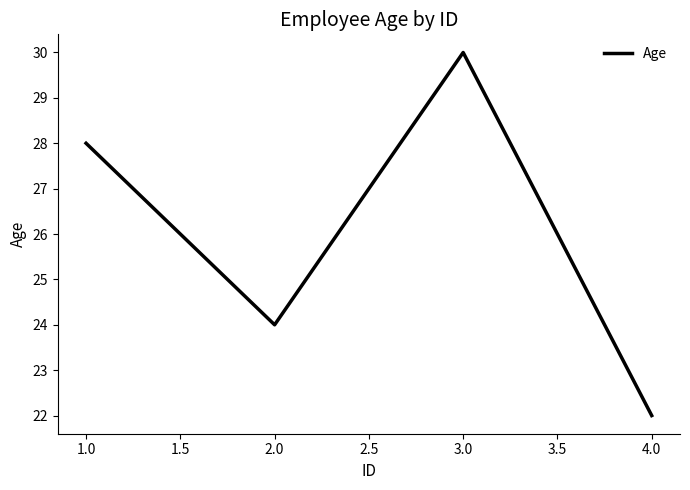

What is the greatest value displayed?

30